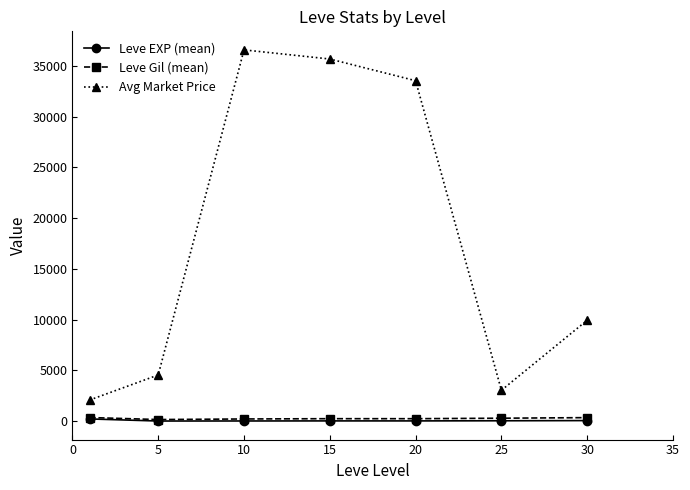

Which series has the largest range (max minus min)?

Avg Market Price